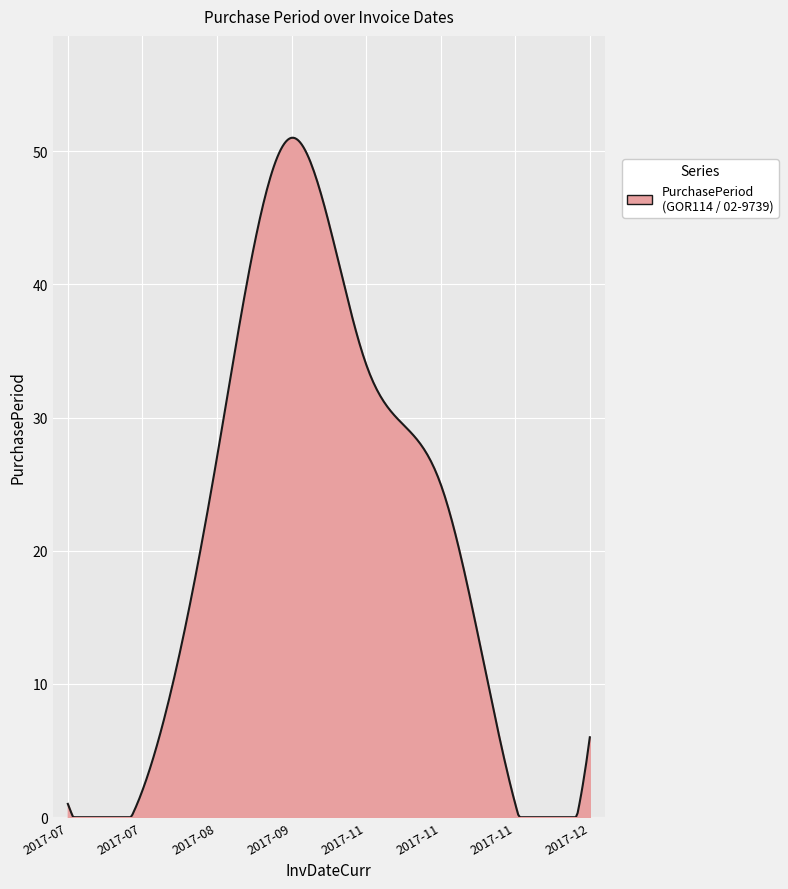

What is the maximum value shown in the chart?

51.0